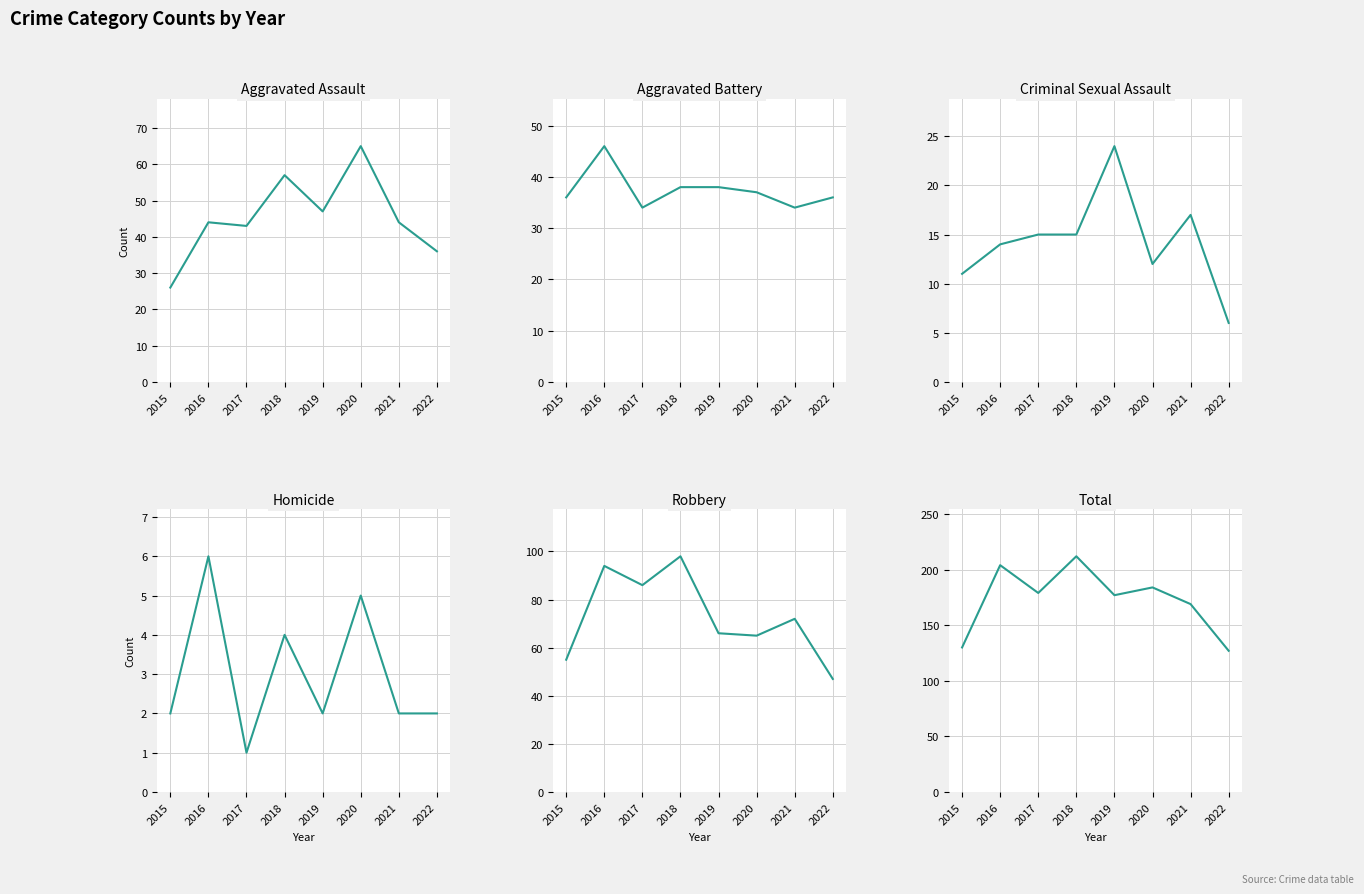

How many values in the Total series are below 179?

4